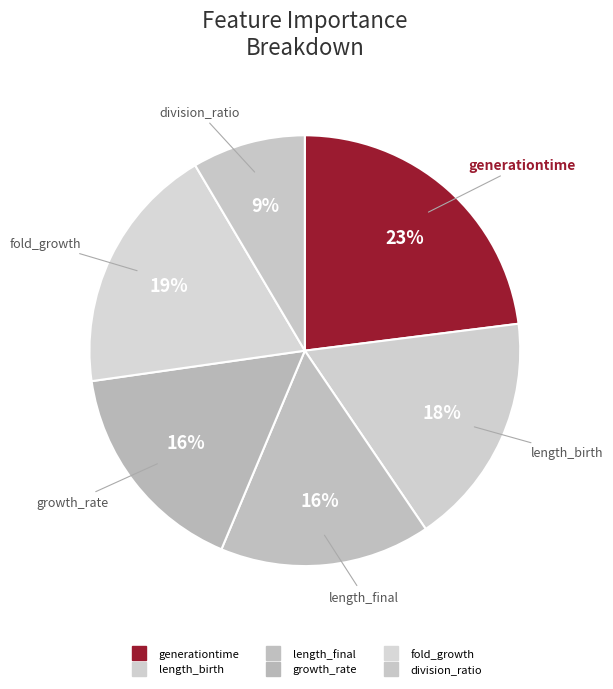

Which slice is the smallest?

division_ratio